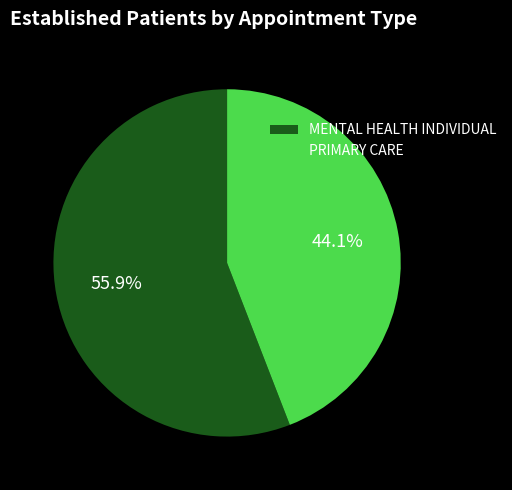

Which slice is the smallest?

PRIMARY CARE